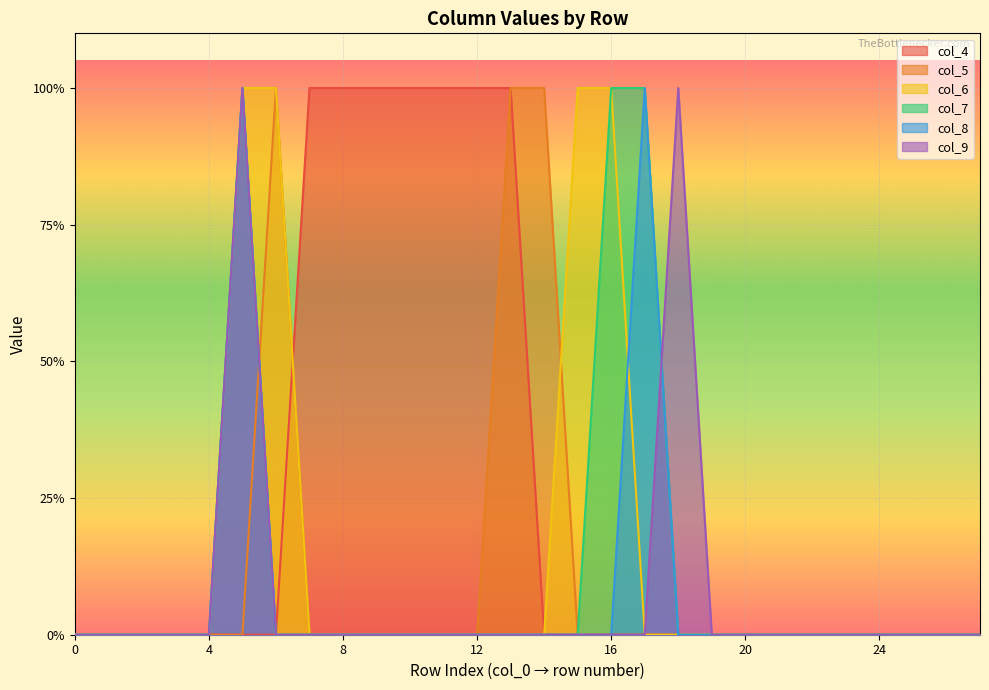

The col_8 series shows 1 at 5. True or false?

True